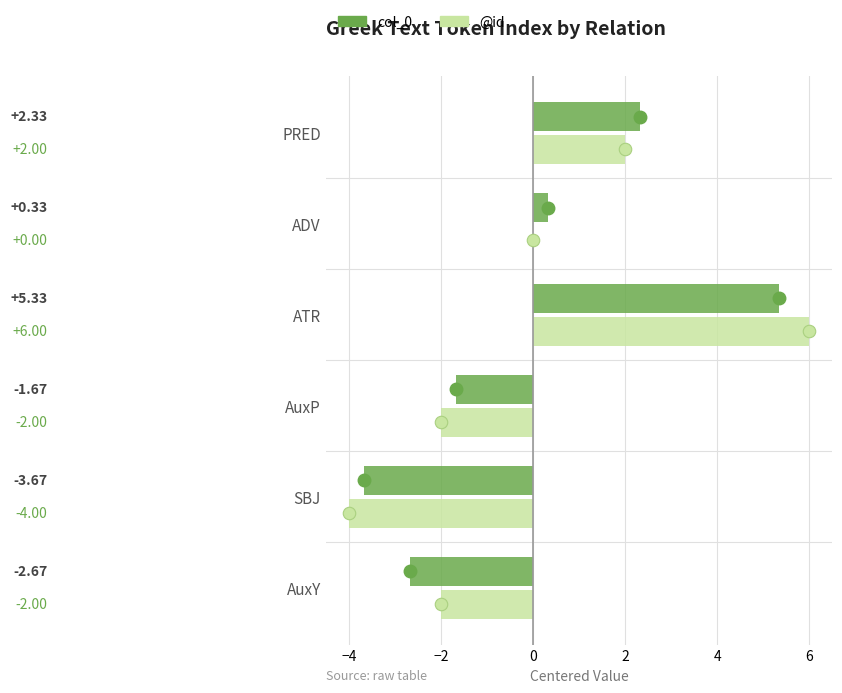

Between ATR and ADV, which series saw the biggest shift?

@id